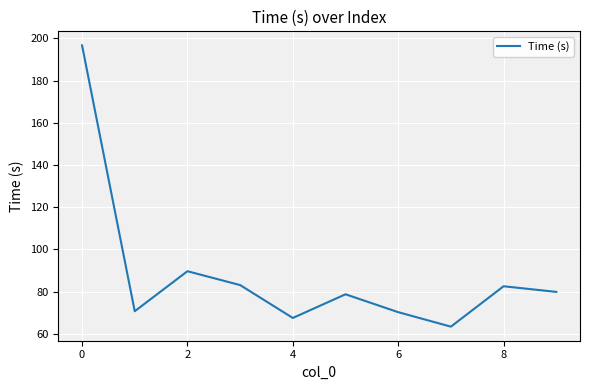

What is the smallest value displayed?

63.5